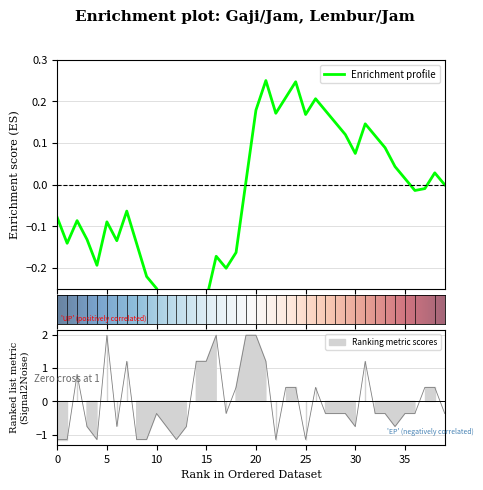

What is the maximum value shown in the chart?

2.0